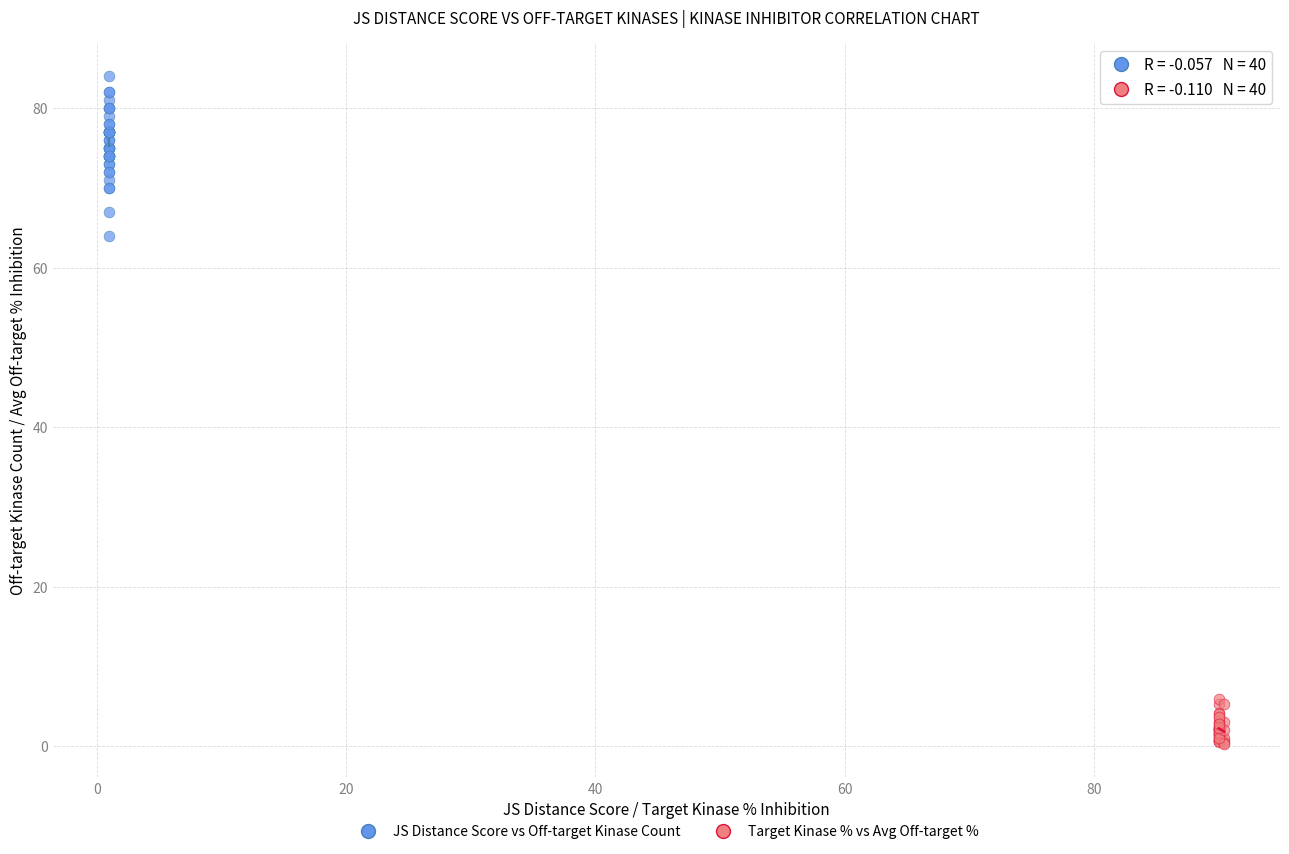

Which series reaches the maximum Y coordinate?

JS Distance Score vs Off-target Kinase Count